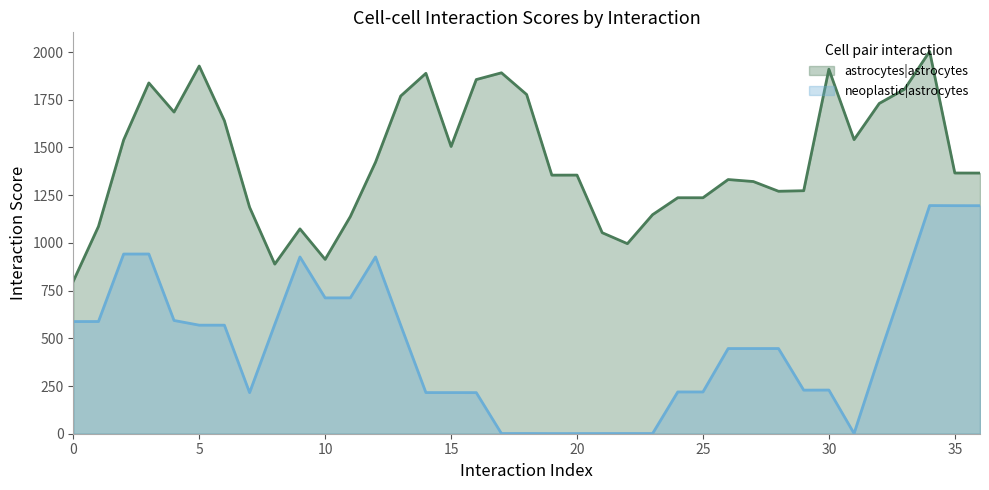

At which label does astrocytes|astrocytes reach its minimum?

0